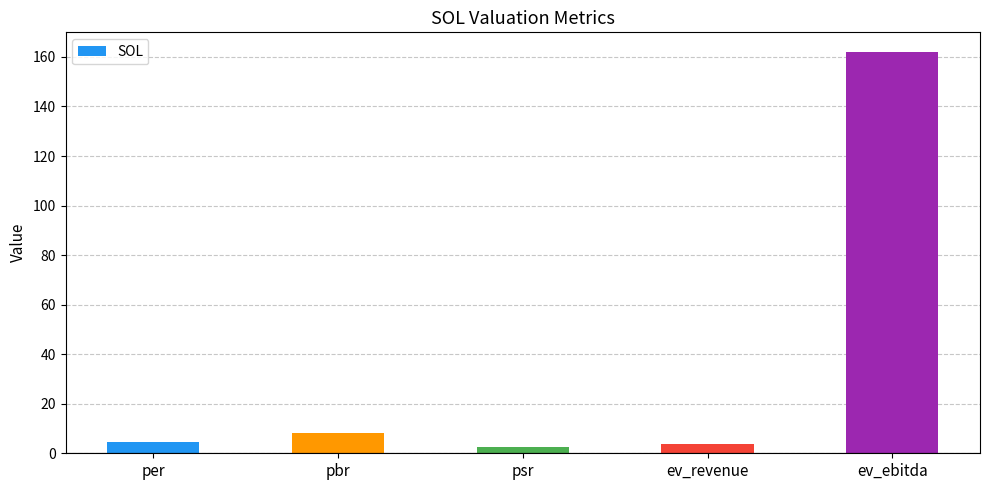

What is the greatest value displayed?

161.8